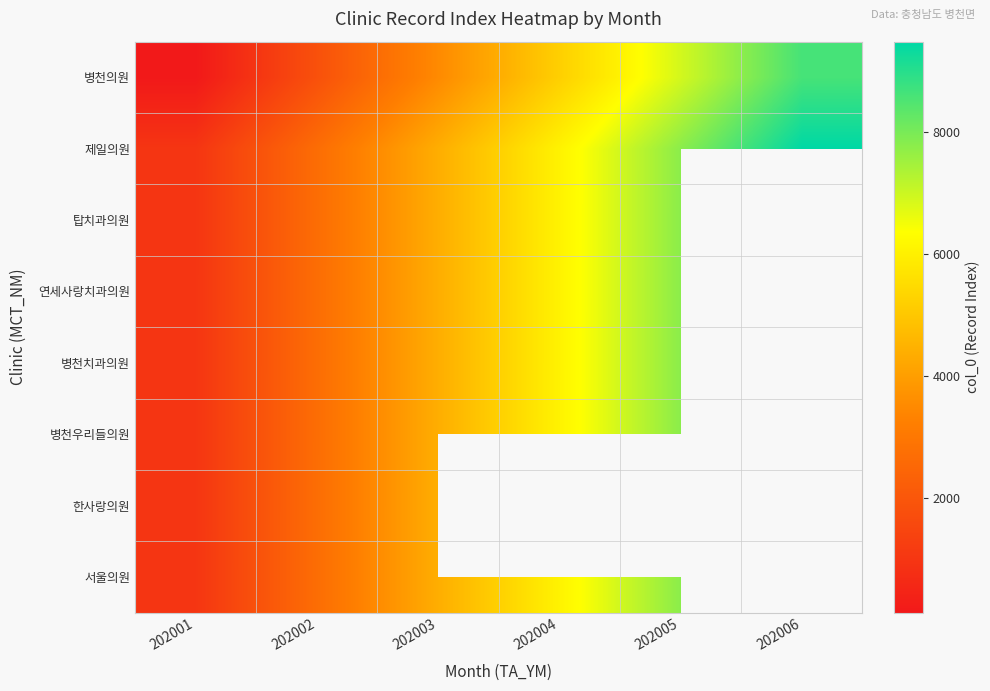

Count the number of data series in this chart.

8